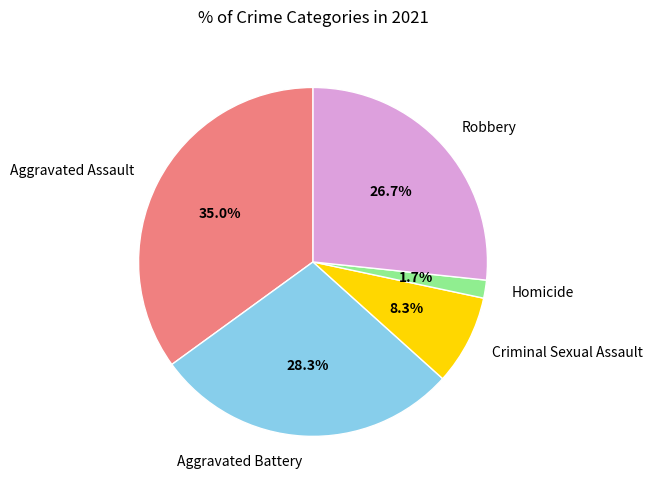

True or false: Criminal Sexual Assault accounts for 8% of the total.

True